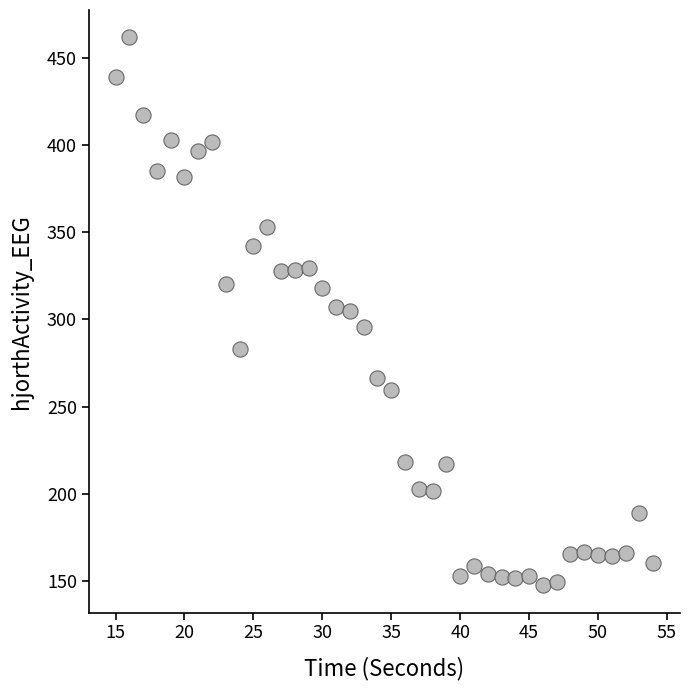

What is the range of Y values (max minus min)?

313.8